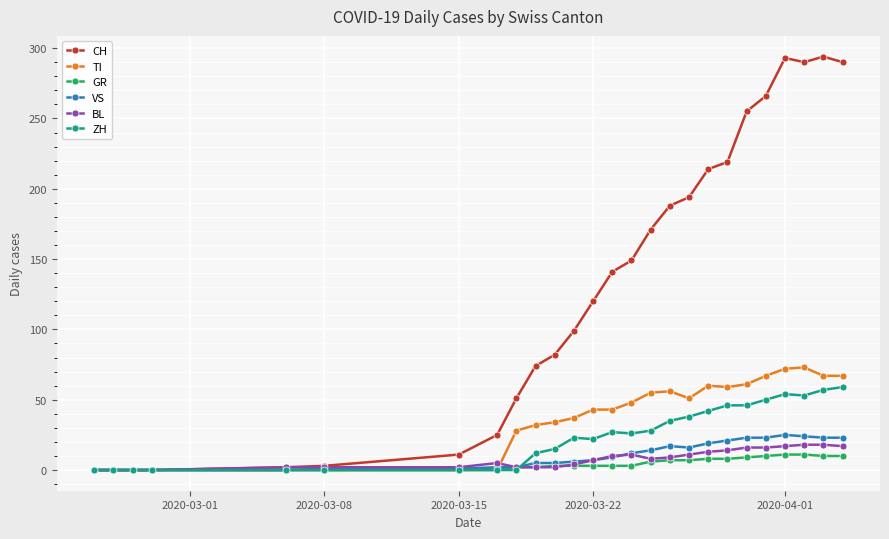

Which series has the widest spread of values?

CH